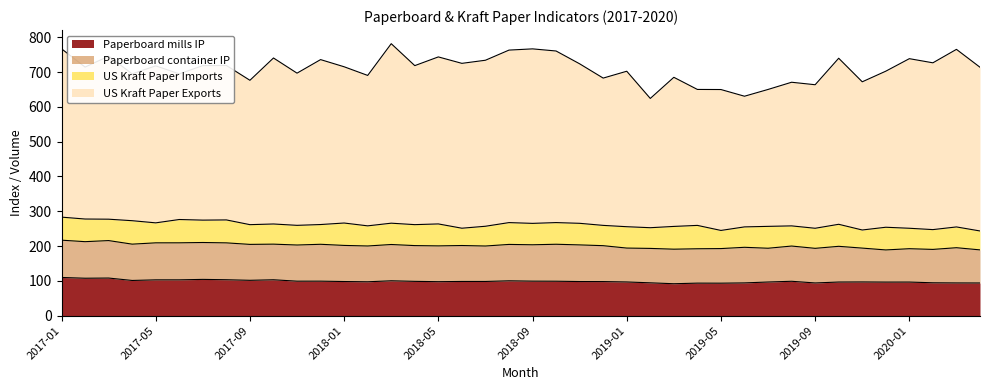

How many values in the Paperboard container IP series are below 102?

15